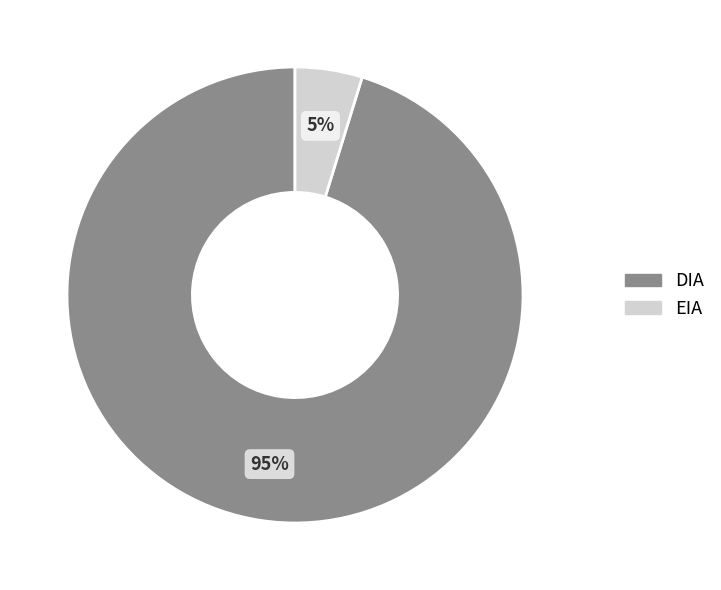

True or false: EIA accounts for 16% of the total.

False